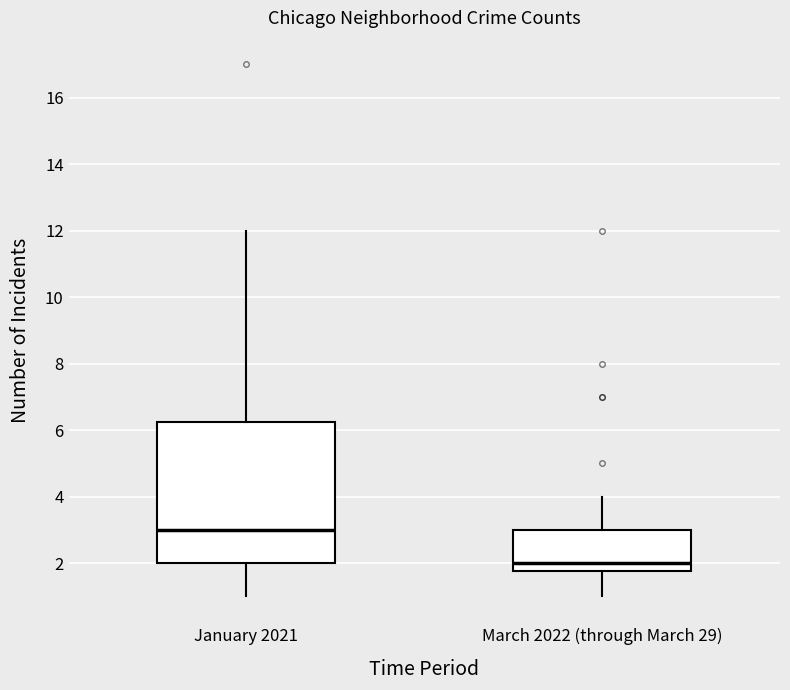

Which box has the highest median line?

January 2021